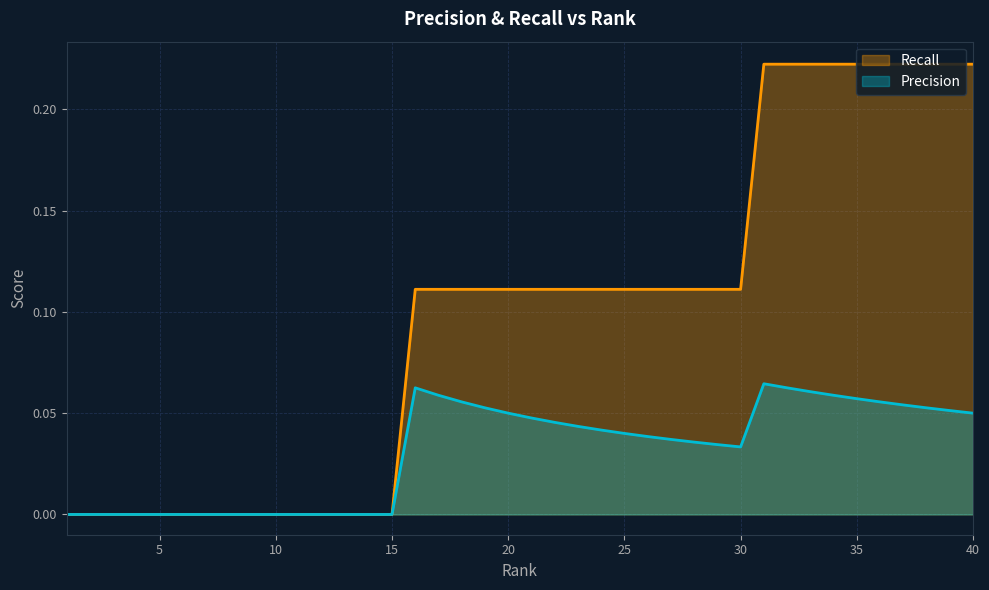

Reading left to right, list all the values displayed in this chart.

Precision: 0.0	0.0	0.0	0.0	0.0	0.0	0.0	0.0	0.0	0.0	0.0	0.0	0.0	0.0	0.0	0.1	0.1	0.1	0.1	0.1	0.0	0.0	0.0	0.0	0.0	0.0	0.0	0.0	0.0	0.0	0.1	0.1	0.1	0.1	0.1	0.1	0.1	0.1	0.1	0.1
Recall: 0.0	0.0	0.0	0.0	0.0	0.0	0.0	0.0	0.0	0.0	0.0	0.0	0.0	0.0	0.0	0.1	0.1	0.1	0.1	0.1	0.1	0.1	0.1	0.1	0.1	0.1	0.1	0.1	0.1	0.1	0.2	0.2	0.2	0.2	0.2	0.2	0.2	0.2	0.2	0.2